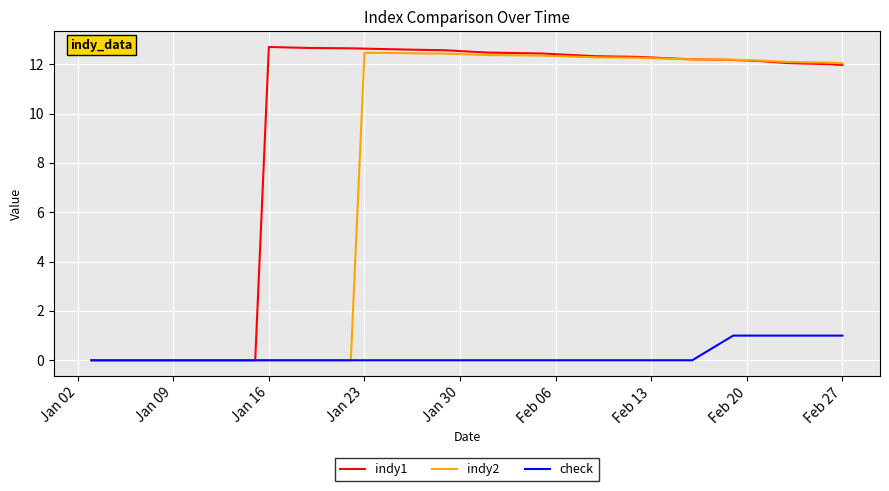

What is the maximum value for indy2?

12.5